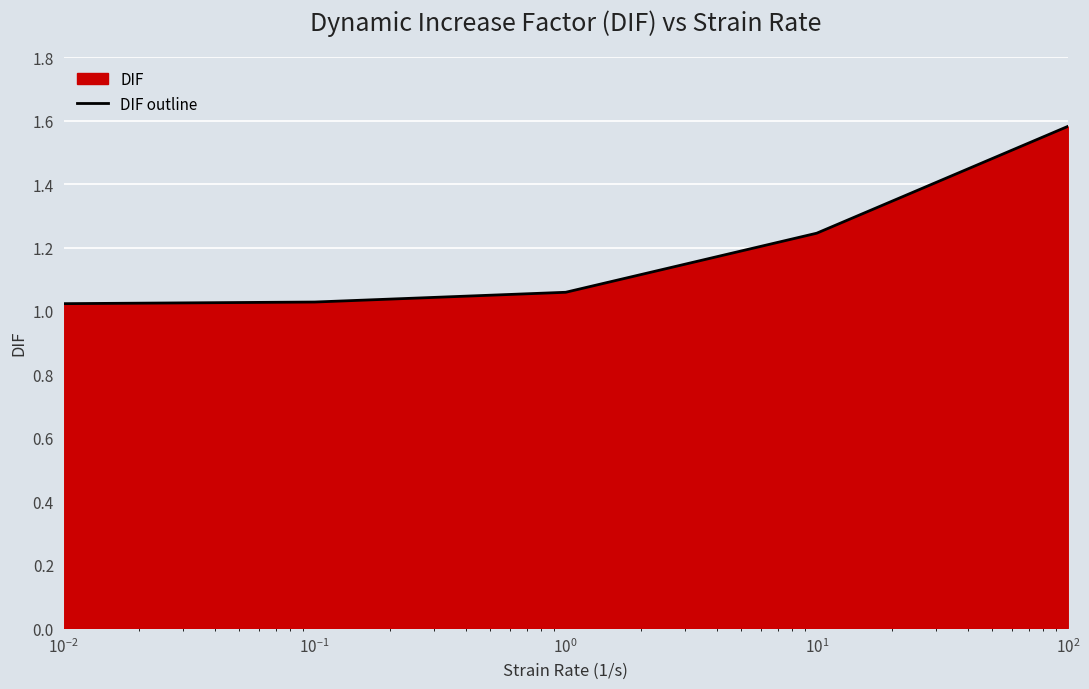

What is the greatest value displayed?

1.6